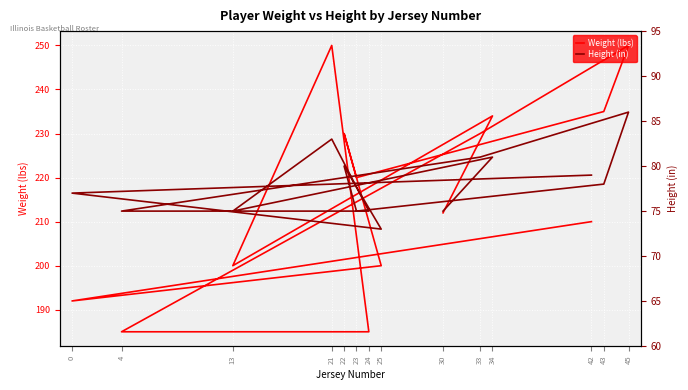

Where is the first local maximum for Weight (lbs)?

34